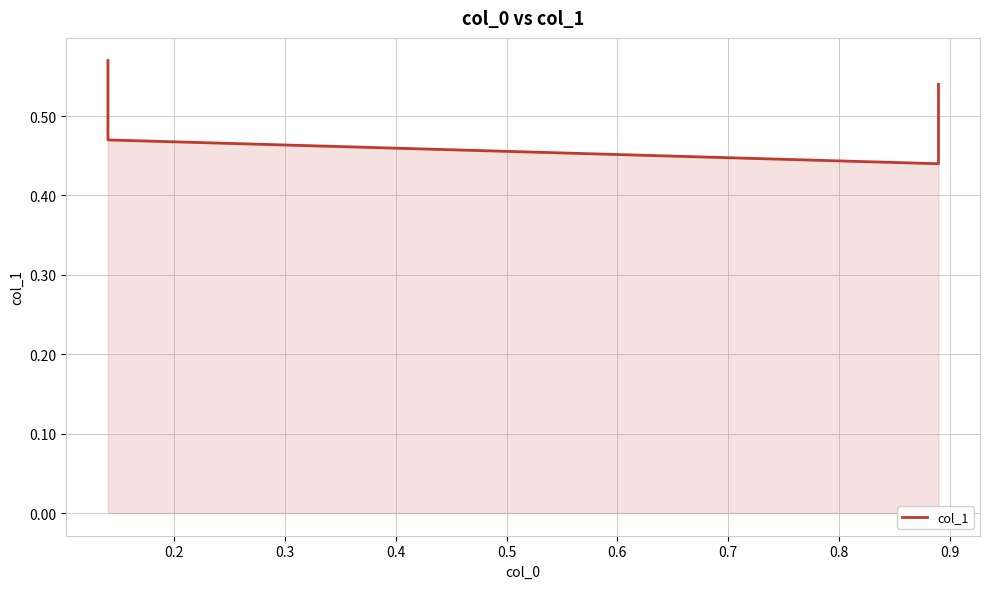

Reading left to right, list all the values displayed in this chart.

0.6	0.5	0.4	0.5